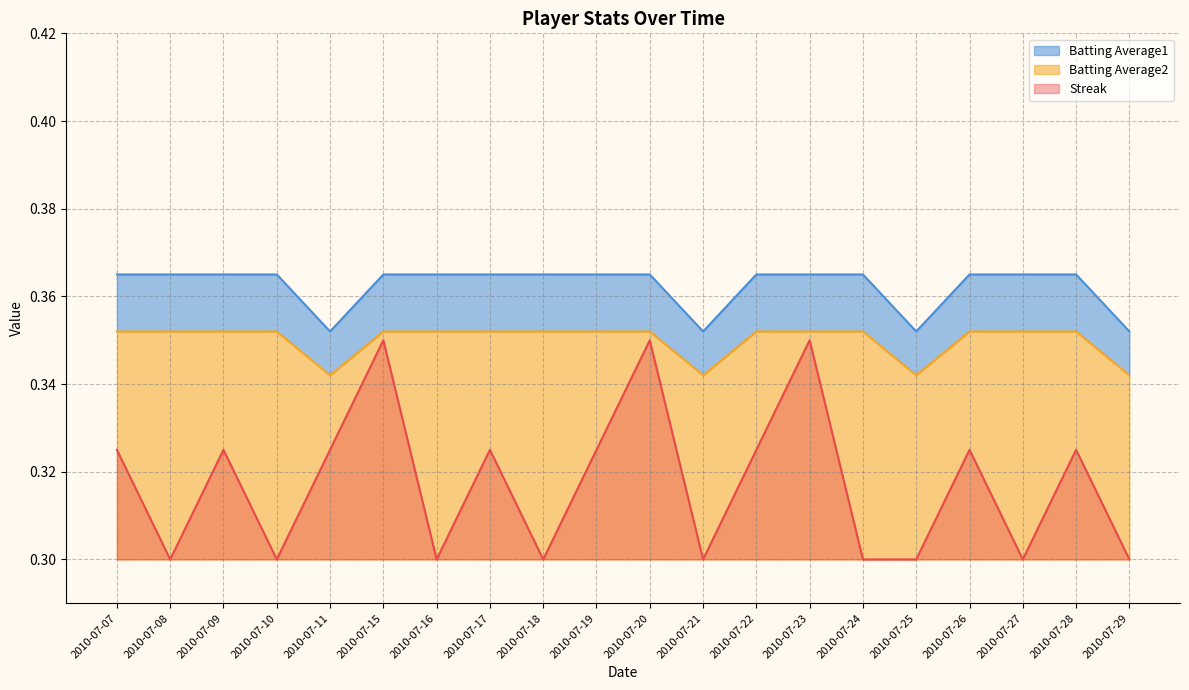

True or false: Batting Average1 has a value of 0.3 at 2010-07-21.

True